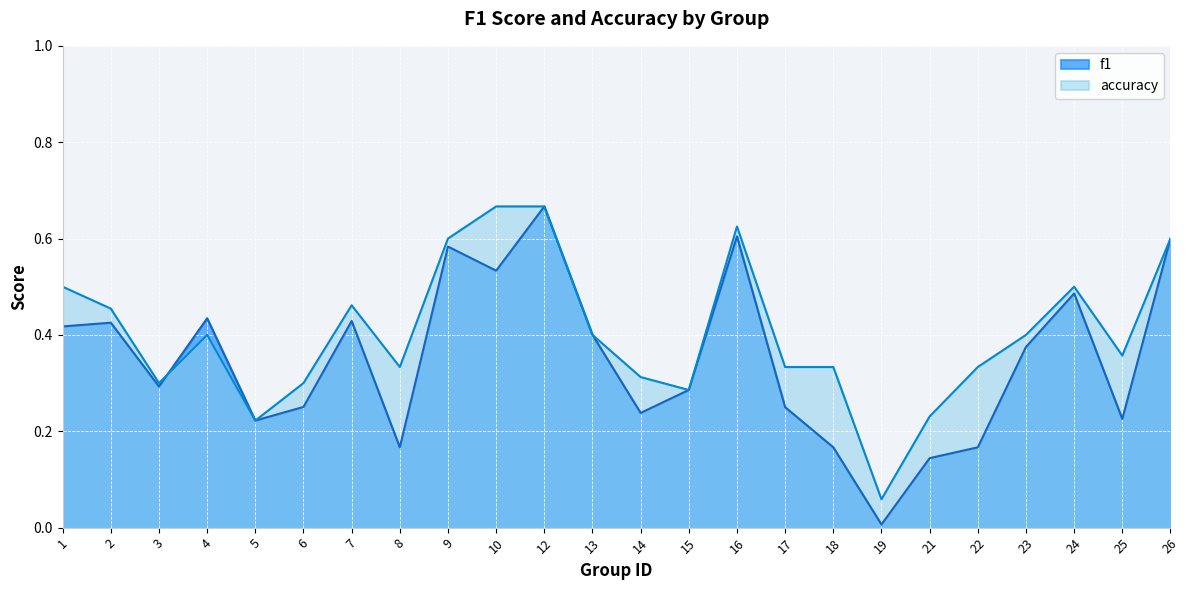

What are all the series names shown in the legend?

f1, accuracy